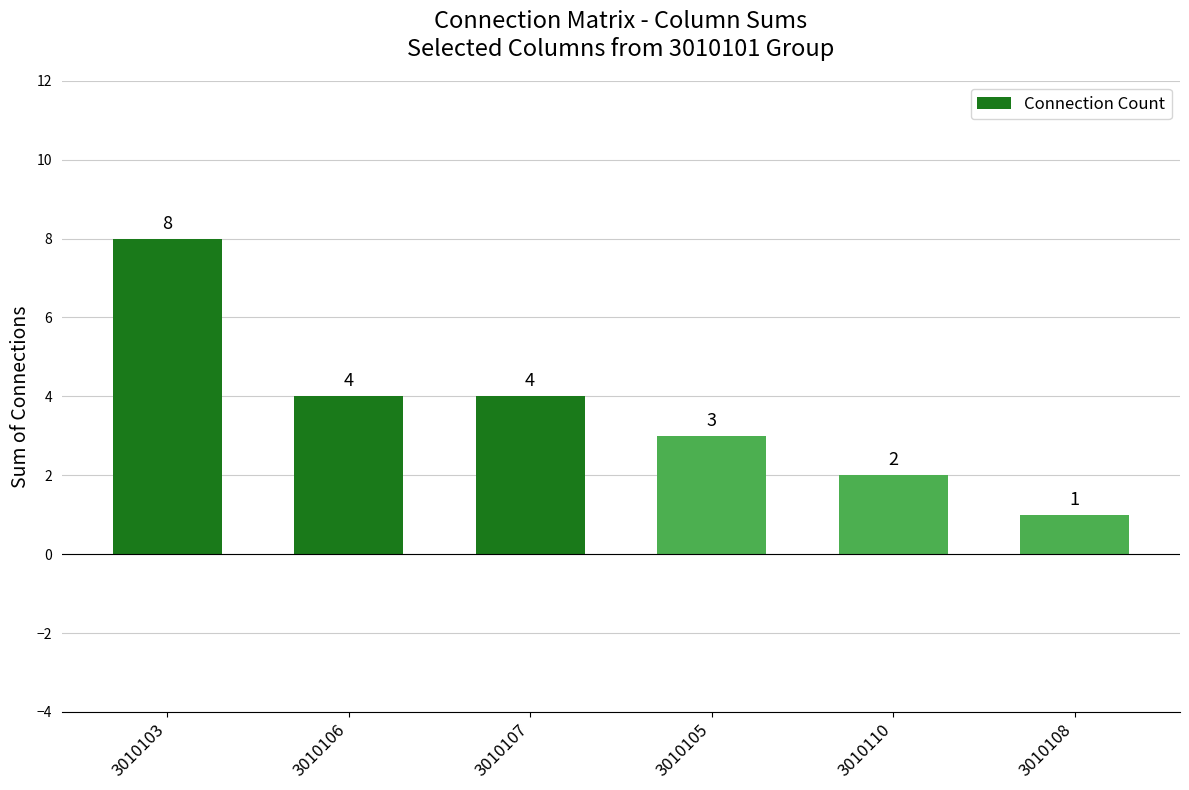

What is the difference between the values at 3010108 and 3010107?

3